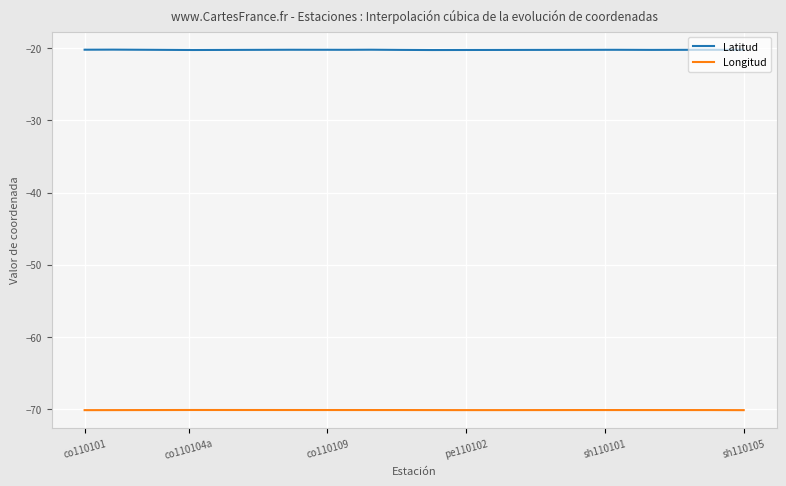

What are all the series names shown in the legend?

Latitud, Longitud